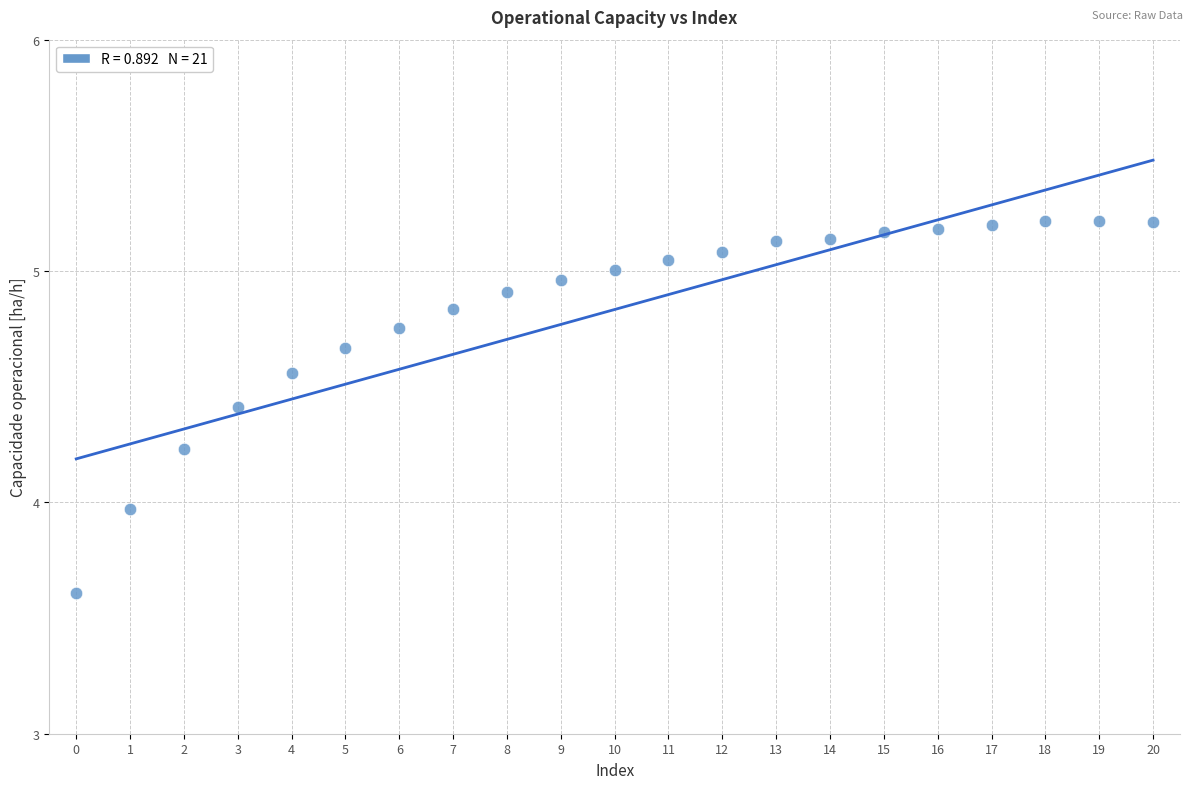

What is the range of Y values (max minus min)?

1.6